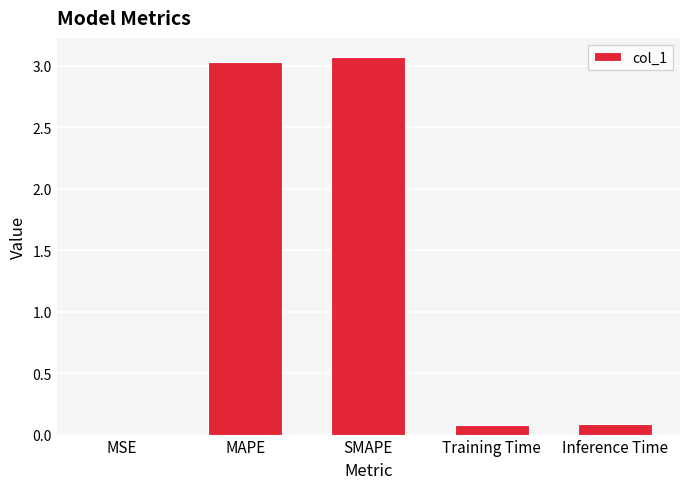

Does the chart contain stacked bars?

No